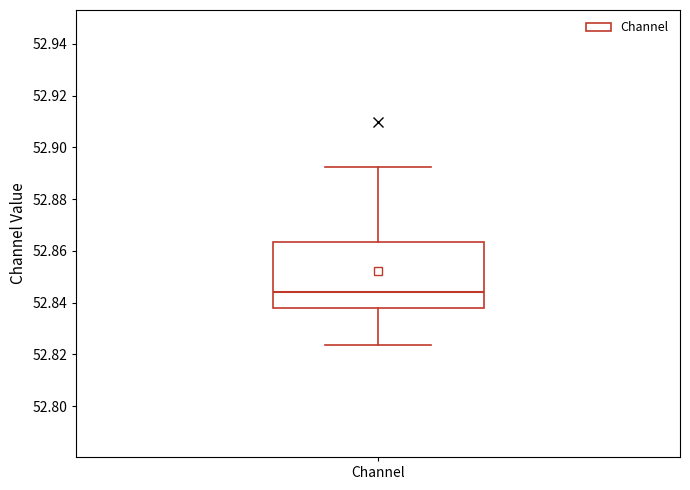

Read this box plot against the y-axis: the position of the median line, the range covered by the box, and the ends of both whiskers. The values are not printed on the chart, so give them approximately, as read against the axis.

median 52.844, box 52.838 to 52.864, whiskers 52.824 to 52.892